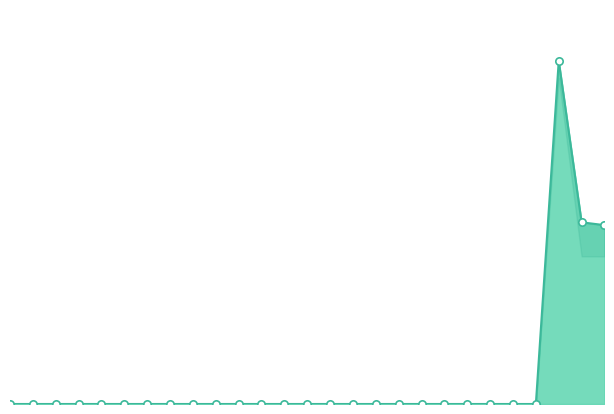

Which has a higher value, JIM WIEMER or DEANNA TILLISCH?

JIM WIEMER